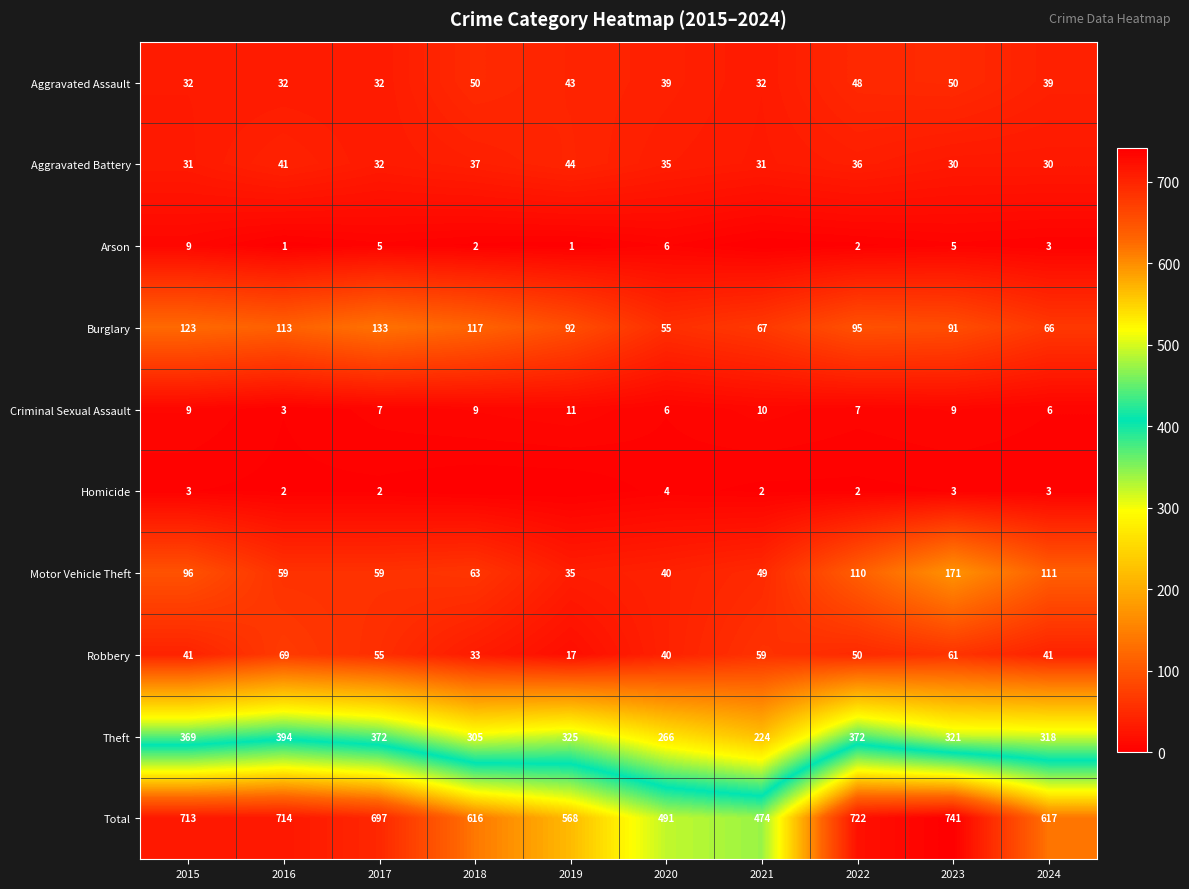

At 2016, list the series in order from largest to smallest.

Total, Theft, Burglary, Robbery, Motor Vehicle Theft, Aggravated Battery, Aggravated Assault, Criminal Sexual Assault, Homicide, Arson